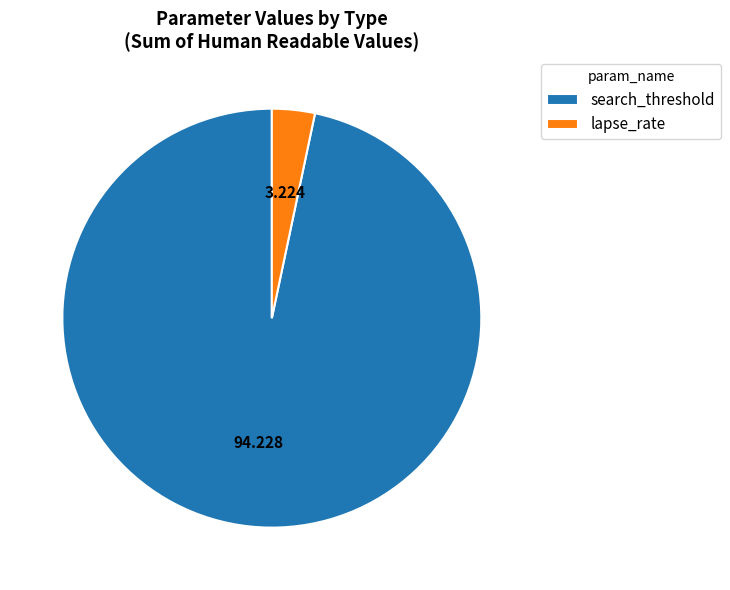

Is the sum of search_threshold and lapse_rate greater than half?

Yes